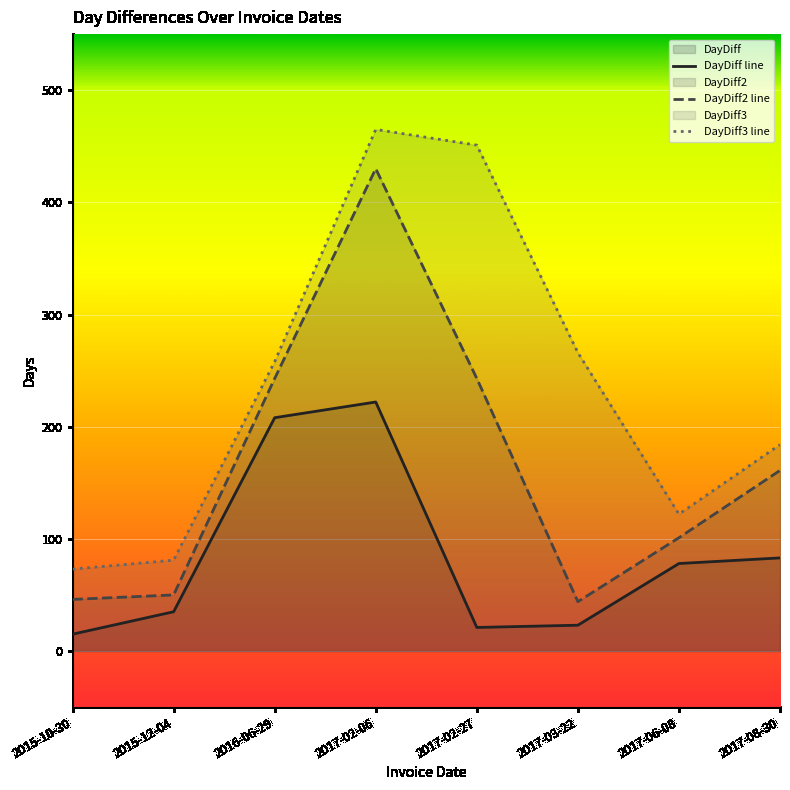

At which label is DayDiff line closest to 118?

2017-08-30